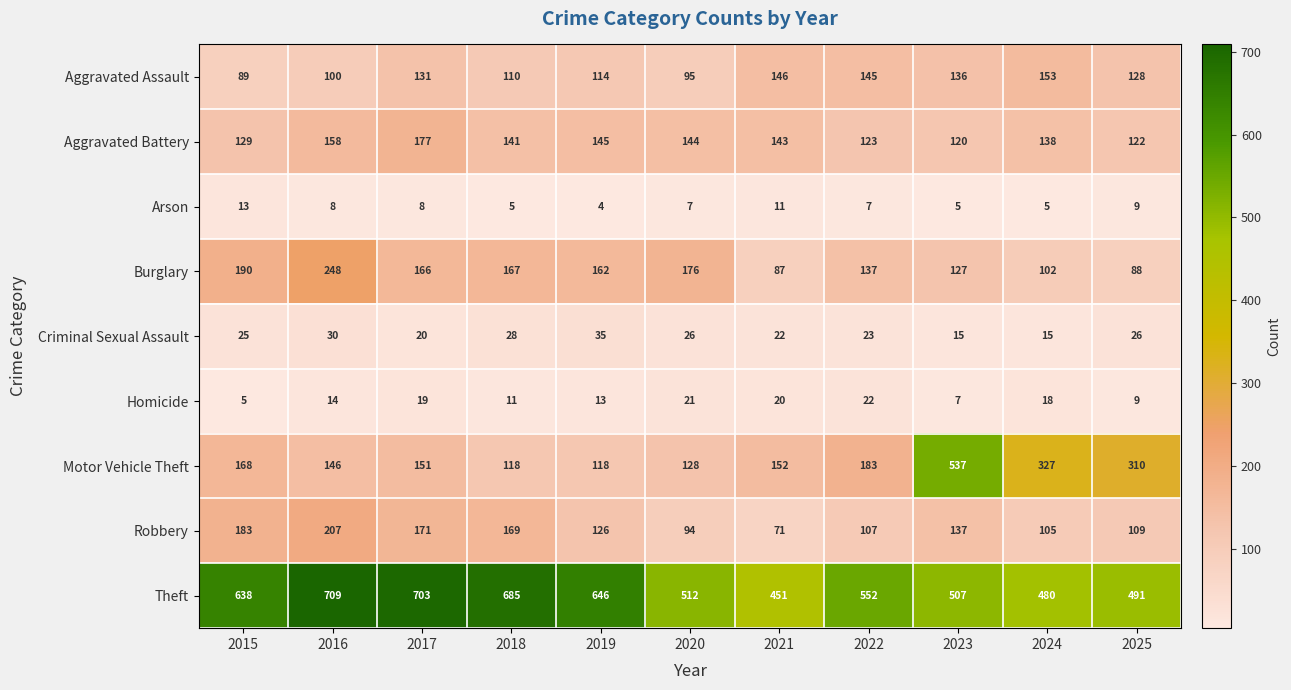

Which series has the widest spread of values?

Motor Vehicle Theft